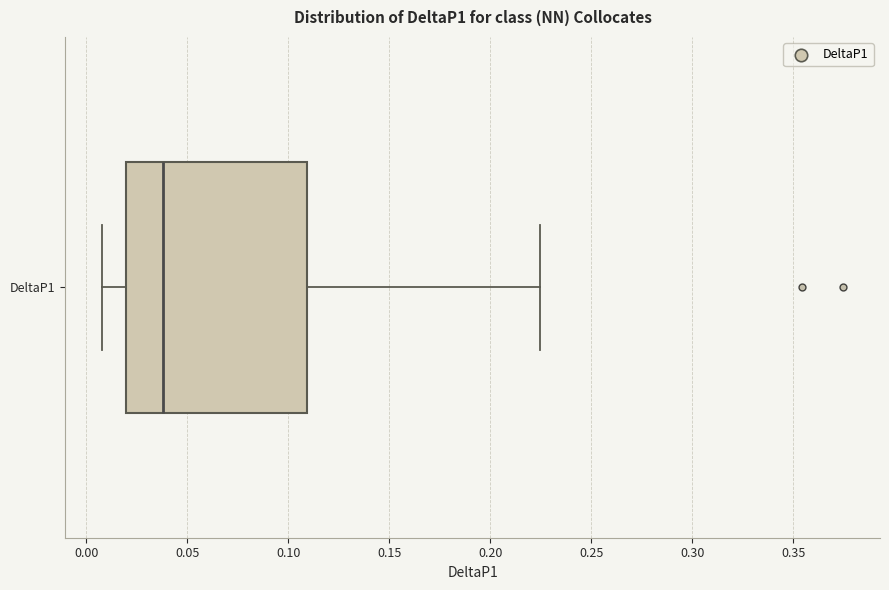

Transcribe this box plot: give where the median line is, the range the box spans, and where the two whiskers end, as read against the x-axis. The values are not printed on the chart, so give them approximately, as read against the axis.

median 0.040, box 0.020 to 0.110, whiskers 0.010 to 0.225